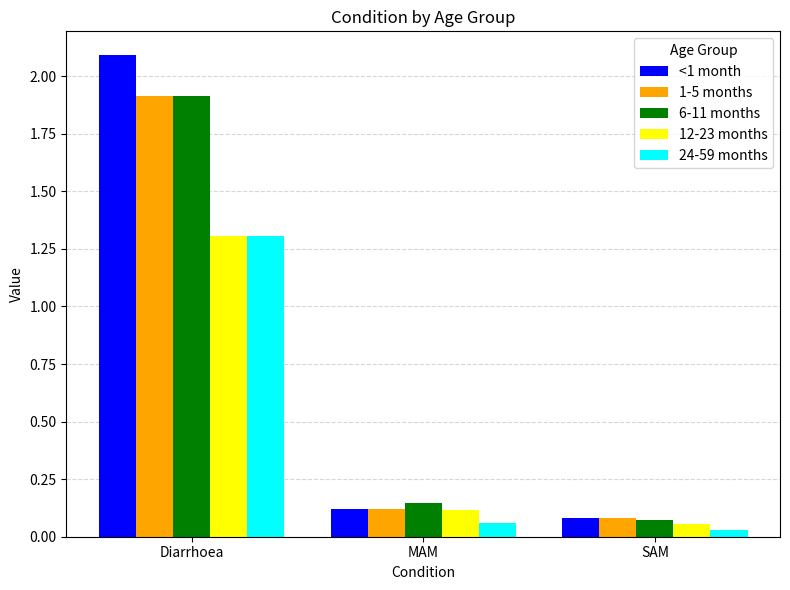

Which series has the largest total across all categories?

<1 month